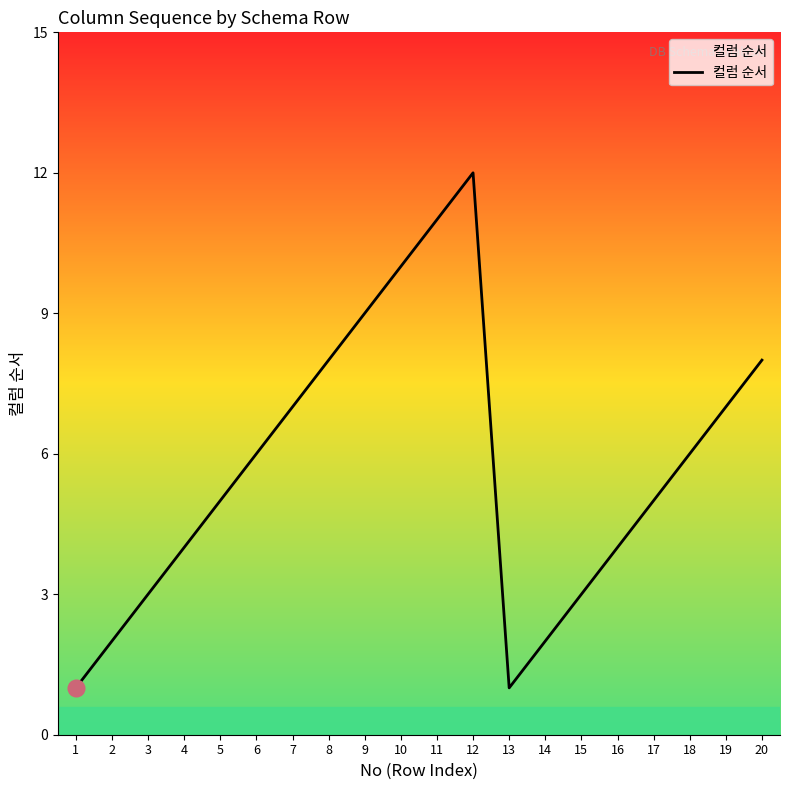

What is the approximate value at 6?

6